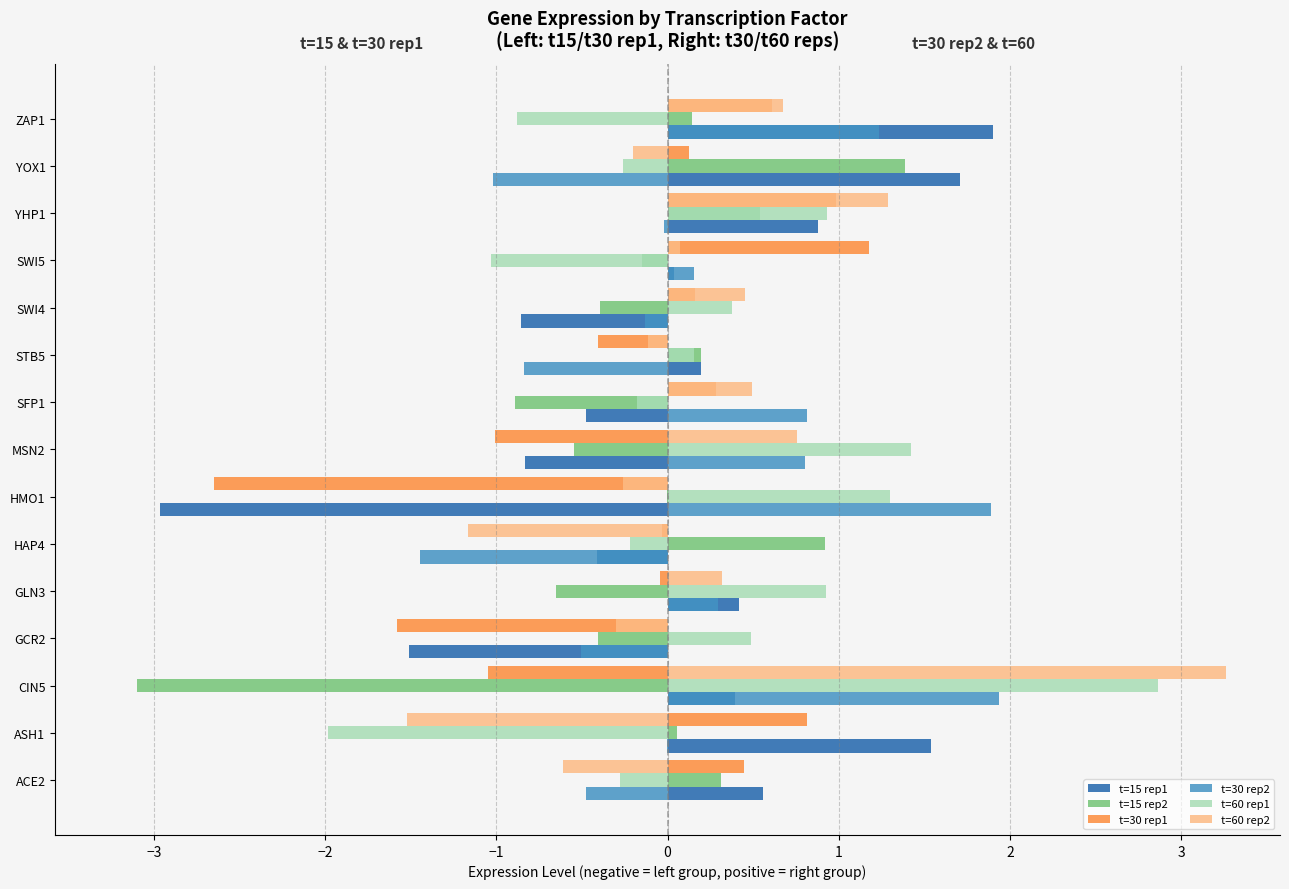

What is the sum of all t=15 rep1 values?

0.6